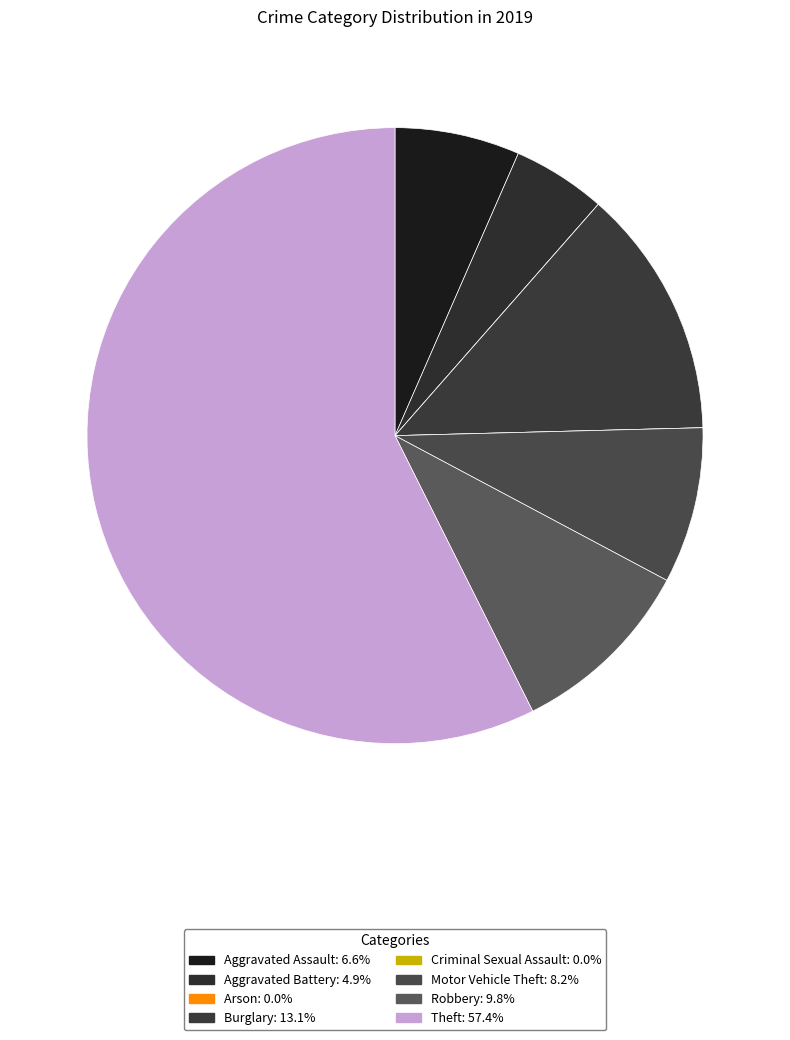

Approximately how many times larger is the value at Aggravated Battery compared to Robbery?

0.5